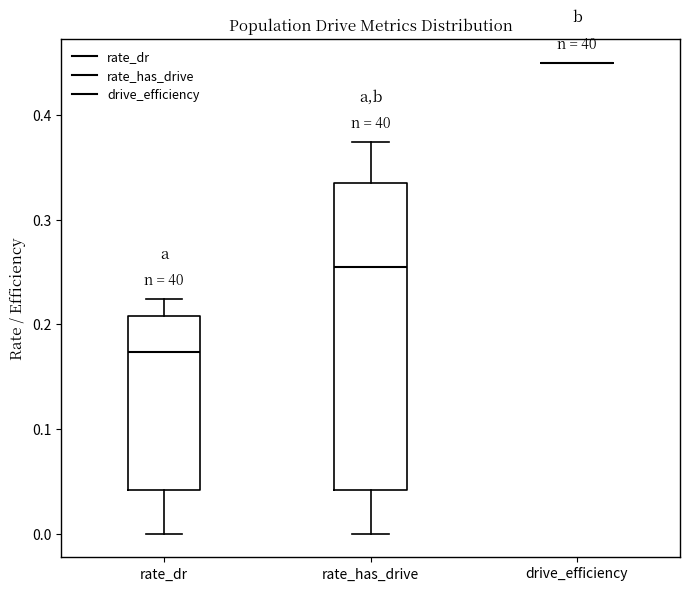

Comparing the boxes themselves (not the whiskers), which one is the tallest?

rate_has_drive